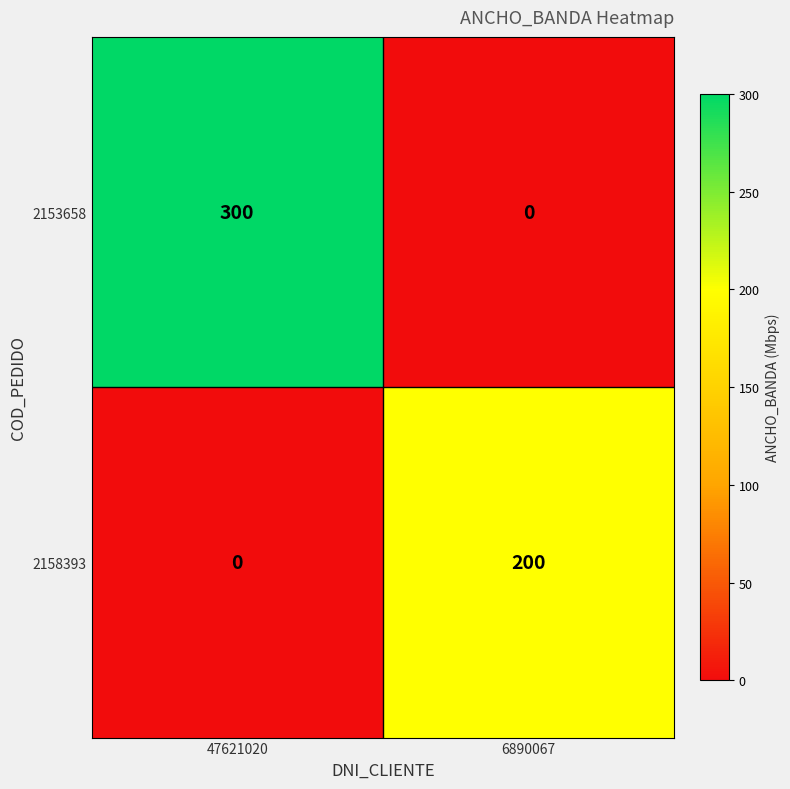

What is the spread (max minus min) of values at 6890067?

200